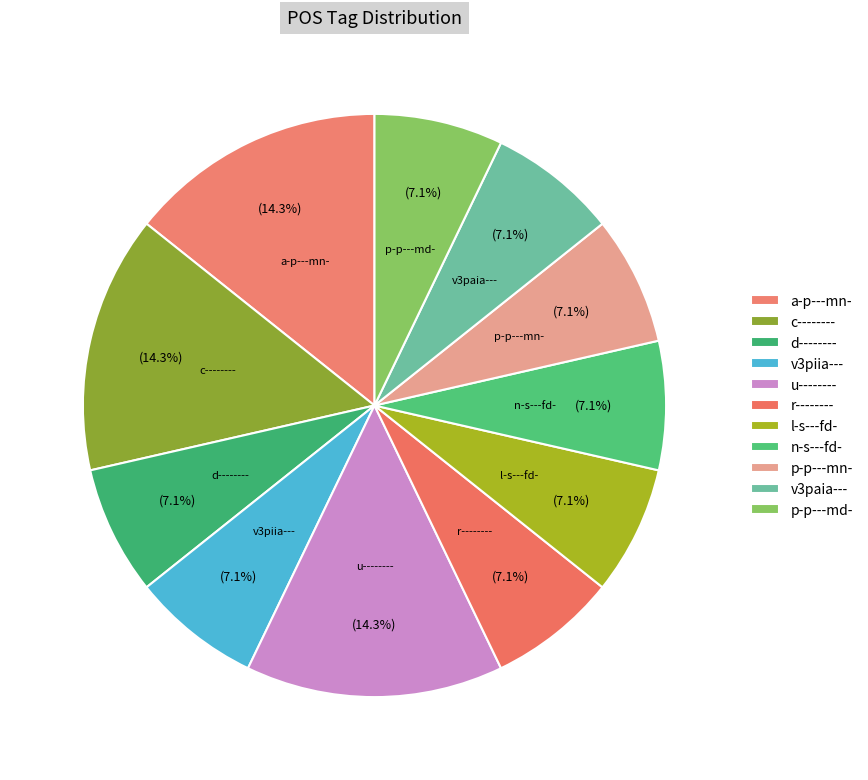

What portion of the pie excludes u--------?

85.7%